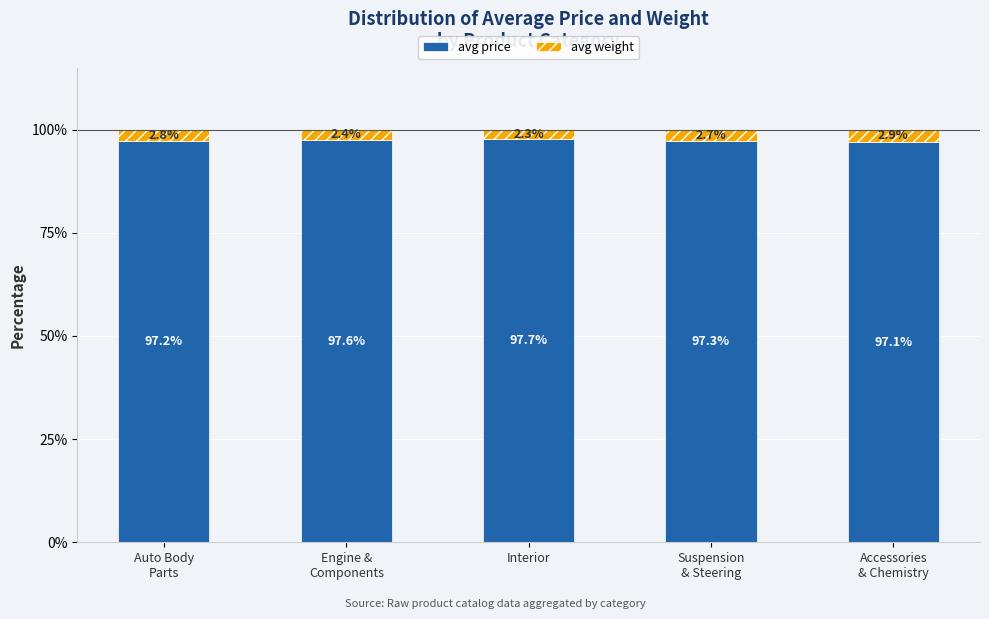

At which label does avg price reach its peak?

Interior